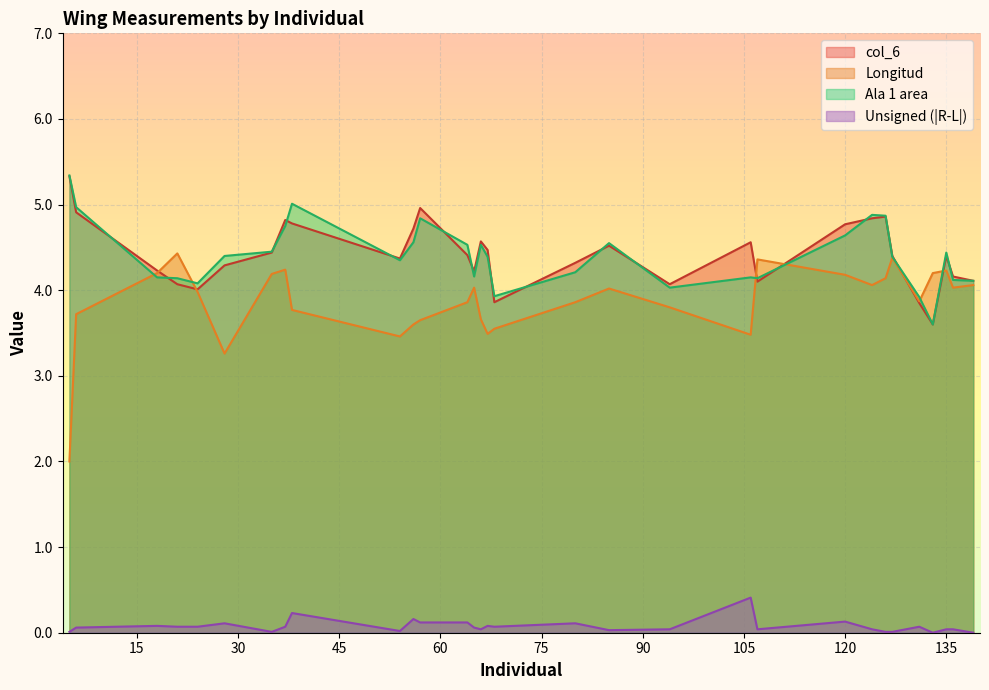

True or false: col_6 and Unsigned (|R-L|) cross at least once.

False